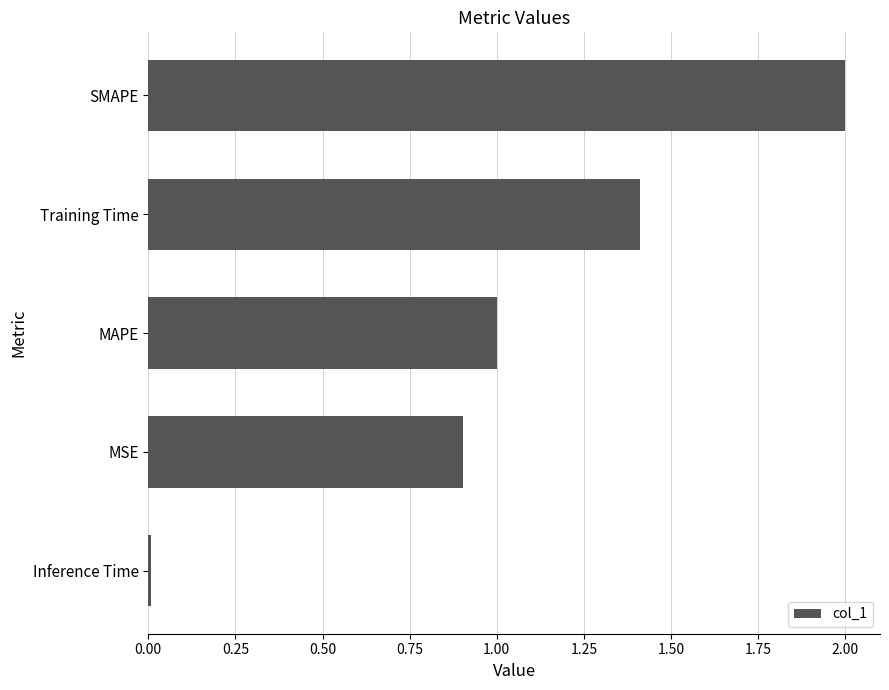

What is the maximum value shown in the chart?

2.0